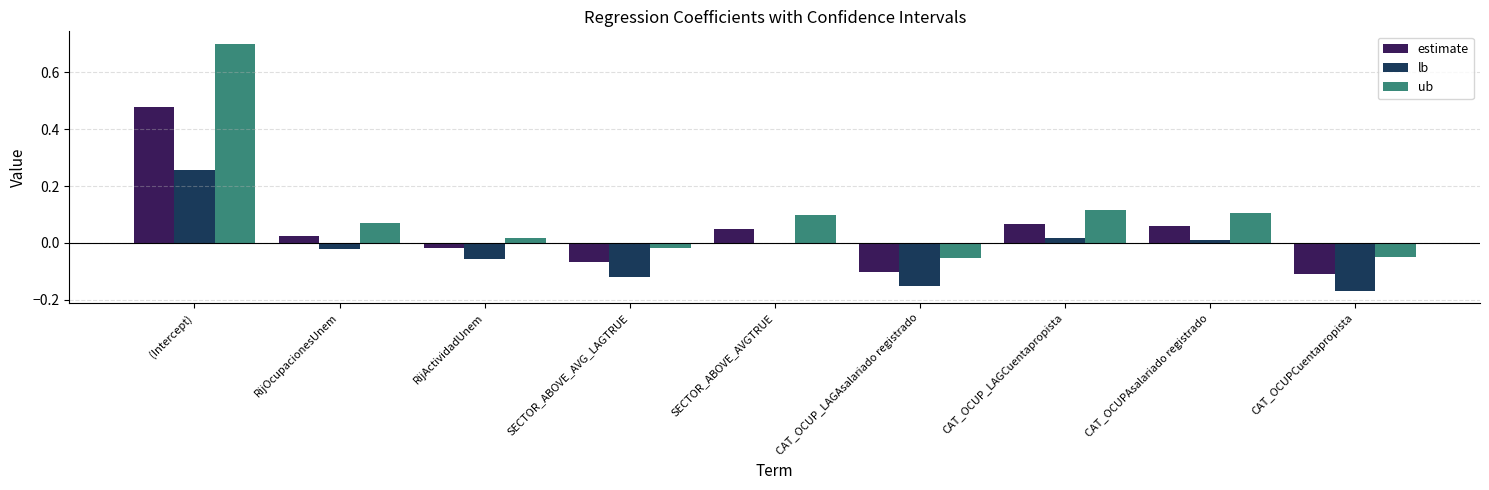

How many groups of bars are there?

9